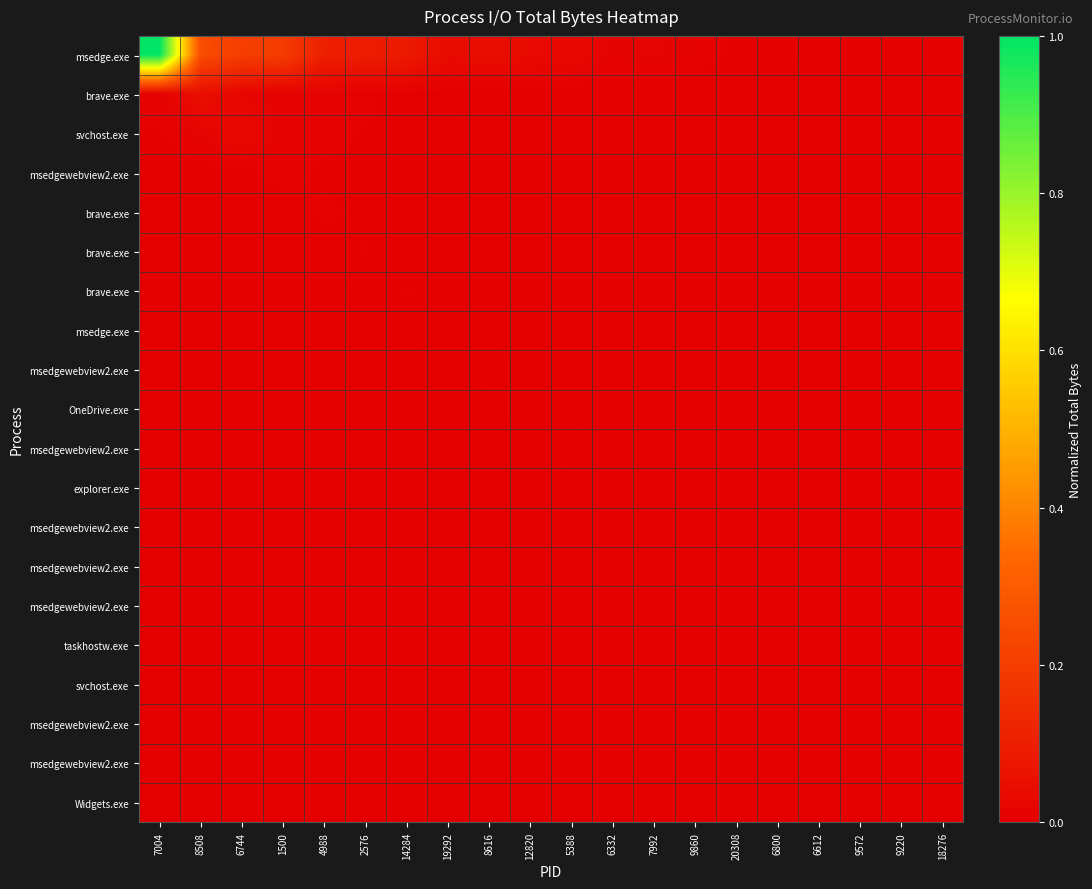

Reading right to left, what are all the values shown in this chart?

row_0: 18276=0.0	9220=0.0	9572=0.0	6612=0.0	6800=0.0	20308=0.0	9860=0.0	7992=0.0	6332=0.0	5388=0.0	12820=0.0	8616=0.0	19292=0.0	14284=0.1	2576=0.1	4988=0.1	1500=0.2	6744=0.2	8508=0.3	7004=1.0
row_1: 18276=0.0	9220=0.0	9572=0.0	6612=0.0	6800=0.0	20308=0.0	9860=0.0	7992=0.0	6332=0.0	5388=0.0	12820=0.0	8616=0.0	19292=0.0	14284=0.0	2576=0.0	4988=0.0	1500=0.0	6744=0.0	8508=0.0	7004=0.0
row_2: 18276=0.0	9220=0.0	9572=0.0	6612=0.0	6800=0.0	20308=0.0	9860=0.0	7992=0.0	6332=0.0	5388=0.0	12820=0.0	8616=0.0	19292=0.0	14284=0.0	2576=0.0	4988=0.0	1500=0.0	6744=0.0	8508=0.0	7004=0.0
row_3: 18276=0.0	9220=0.0	9572=0.0	6612=0.0	6800=0.0	20308=0.0	9860=0.0	7992=0.0	6332=0.0	5388=0.0	12820=0.0	8616=0.0	19292=0.0	14284=0.0	2576=0.0	4988=0.0	1500=0.0	6744=0.0	8508=0.0	7004=0.0
row_4: 18276=0.0	9220=0.0	9572=0.0	6612=0.0	6800=0.0	20308=0.0	9860=0.0	7992=0.0	6332=0.0	5388=0.0	12820=0.0	8616=0.0	19292=0.0	14284=0.0	2576=0.0	4988=0.0	1500=0.0	6744=0.0	8508=0.0	7004=0.0
row_5: 18276=0.0	9220=0.0	9572=0.0	6612=0.0	6800=0.0	20308=0.0	9860=0.0	7992=0.0	6332=0.0	5388=0.0	12820=0.0	8616=0.0	19292=0.0	14284=0.0	2576=0.0	4988=0.0	1500=0.0	6744=0.0	8508=0.0	7004=0.0
row_6: 18276=0.0	9220=0.0	9572=0.0	6612=0.0	6800=0.0	20308=0.0	9860=0.0	7992=0.0	6332=0.0	5388=0.0	12820=0.0	8616=0.0	19292=0.0	14284=0.0	2576=0.0	4988=0.0	1500=0.0	6744=0.0	8508=0.0	7004=0.0
row_7: 18276=0.0	9220=0.0	9572=0.0	6612=0.0	6800=0.0	20308=0.0	9860=0.0	7992=0.0	6332=0.0	5388=0.0	12820=0.0	8616=0.0	19292=0.0	14284=0.0	2576=0.0	4988=0.0	1500=0.0	6744=0.0	8508=0.0	7004=0.0
row_8: 18276=0.0	9220=0.0	9572=0.0	6612=0.0	6800=0.0	20308=0.0	9860=0.0	7992=0.0	6332=0.0	5388=0.0	12820=0.0	8616=0.0	19292=0.0	14284=0.0	2576=0.0	4988=0.0	1500=0.0	6744=0.0	8508=0.0	7004=0.0
row_9: 18276=0.0	9220=0.0	9572=0.0	6612=0.0	6800=0.0	20308=0.0	9860=0.0	7992=0.0	6332=0.0	5388=0.0	12820=0.0	8616=0.0	19292=0.0	14284=0.0	2576=0.0	4988=0.0	1500=0.0	6744=0.0	8508=0.0	7004=0.0
row_10: 18276=0.0	9220=0.0	9572=0.0	6612=0.0	6800=0.0	20308=0.0	9860=0.0	7992=0.0	6332=0.0	5388=0.0	12820=0.0	8616=0.0	19292=0.0	14284=0.0	2576=0.0	4988=0.0	1500=0.0	6744=0.0	8508=0.0	7004=0.0
row_11: 18276=0.0	9220=0.0	9572=0.0	6612=0.0	6800=0.0	20308=0.0	9860=0.0	7992=0.0	6332=0.0	5388=0.0	12820=0.0	8616=0.0	19292=0.0	14284=0.0	2576=0.0	4988=0.0	1500=0.0	6744=0.0	8508=0.0	7004=0.0
row_12: 18276=0.0	9220=0.0	9572=0.0	6612=0.0	6800=0.0	20308=0.0	9860=0.0	7992=0.0	6332=0.0	5388=0.0	12820=0.0	8616=0.0	19292=0.0	14284=0.0	2576=0.0	4988=0.0	1500=0.0	6744=0.0	8508=0.0	7004=0.0
row_13: 18276=0.0	9220=0.0	9572=0.0	6612=0.0	6800=0.0	20308=0.0	9860=0.0	7992=0.0	6332=0.0	5388=0.0	12820=0.0	8616=0.0	19292=0.0	14284=0.0	2576=0.0	4988=0.0	1500=0.0	6744=0.0	8508=0.0	7004=0.0
row_14: 18276=0.0	9220=0.0	9572=0.0	6612=0.0	6800=0.0	20308=0.0	9860=0.0	7992=0.0	6332=0.0	5388=0.0	12820=0.0	8616=0.0	19292=0.0	14284=0.0	2576=0.0	4988=0.0	1500=0.0	6744=0.0	8508=0.0	7004=0.0
row_15: 18276=0.0	9220=0.0	9572=0.0	6612=0.0	6800=0.0	20308=0.0	9860=0.0	7992=0.0	6332=0.0	5388=0.0	12820=0.0	8616=0.0	19292=0.0	14284=0.0	2576=0.0	4988=0.0	1500=0.0	6744=0.0	8508=0.0	7004=0.0
row_16: 18276=0.0	9220=0.0	9572=0.0	6612=0.0	6800=0.0	20308=0.0	9860=0.0	7992=0.0	6332=0.0	5388=0.0	12820=0.0	8616=0.0	19292=0.0	14284=0.0	2576=0.0	4988=0.0	1500=0.0	6744=0.0	8508=0.0	7004=0.0
row_17: 18276=0.0	9220=0.0	9572=0.0	6612=0.0	6800=0.0	20308=0.0	9860=0.0	7992=0.0	6332=0.0	5388=0.0	12820=0.0	8616=0.0	19292=0.0	14284=0.0	2576=0.0	4988=0.0	1500=0.0	6744=0.0	8508=0.0	7004=0.0
row_18: 18276=0.0	9220=0.0	9572=0.0	6612=0.0	6800=0.0	20308=0.0	9860=0.0	7992=0.0	6332=0.0	5388=0.0	12820=0.0	8616=0.0	19292=0.0	14284=0.0	2576=0.0	4988=0.0	1500=0.0	6744=0.0	8508=0.0	7004=0.0
row_19: 18276=0.0	9220=0.0	9572=0.0	6612=0.0	6800=0.0	20308=0.0	9860=0.0	7992=0.0	6332=0.0	5388=0.0	12820=0.0	8616=0.0	19292=0.0	14284=0.0	2576=0.0	4988=0.0	1500=0.0	6744=0.0	8508=0.0	7004=0.0